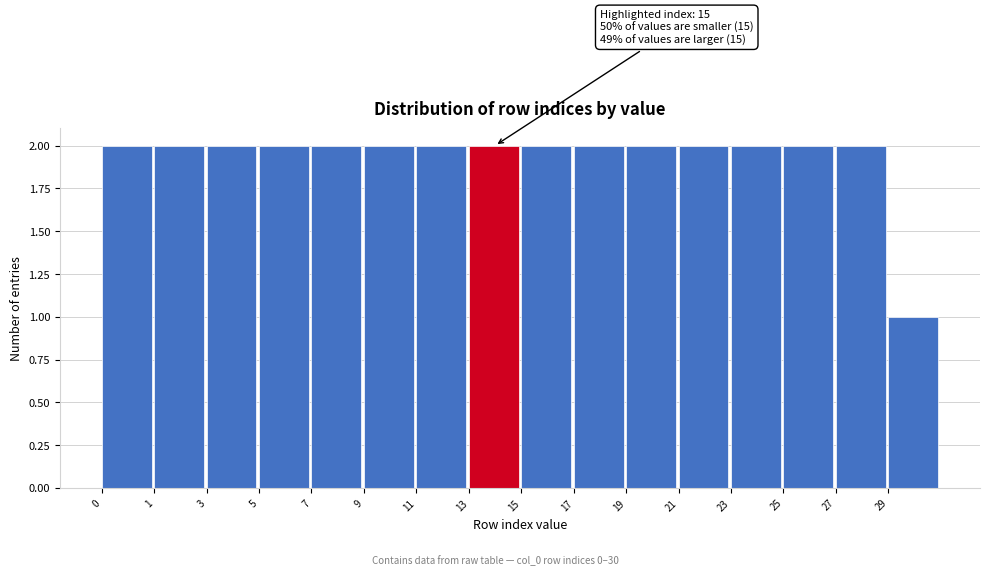

Reading left to right, extract all data points from this chart.

2	2	2	2	2	2	2	2	2	2	2	2	2	2	2	1